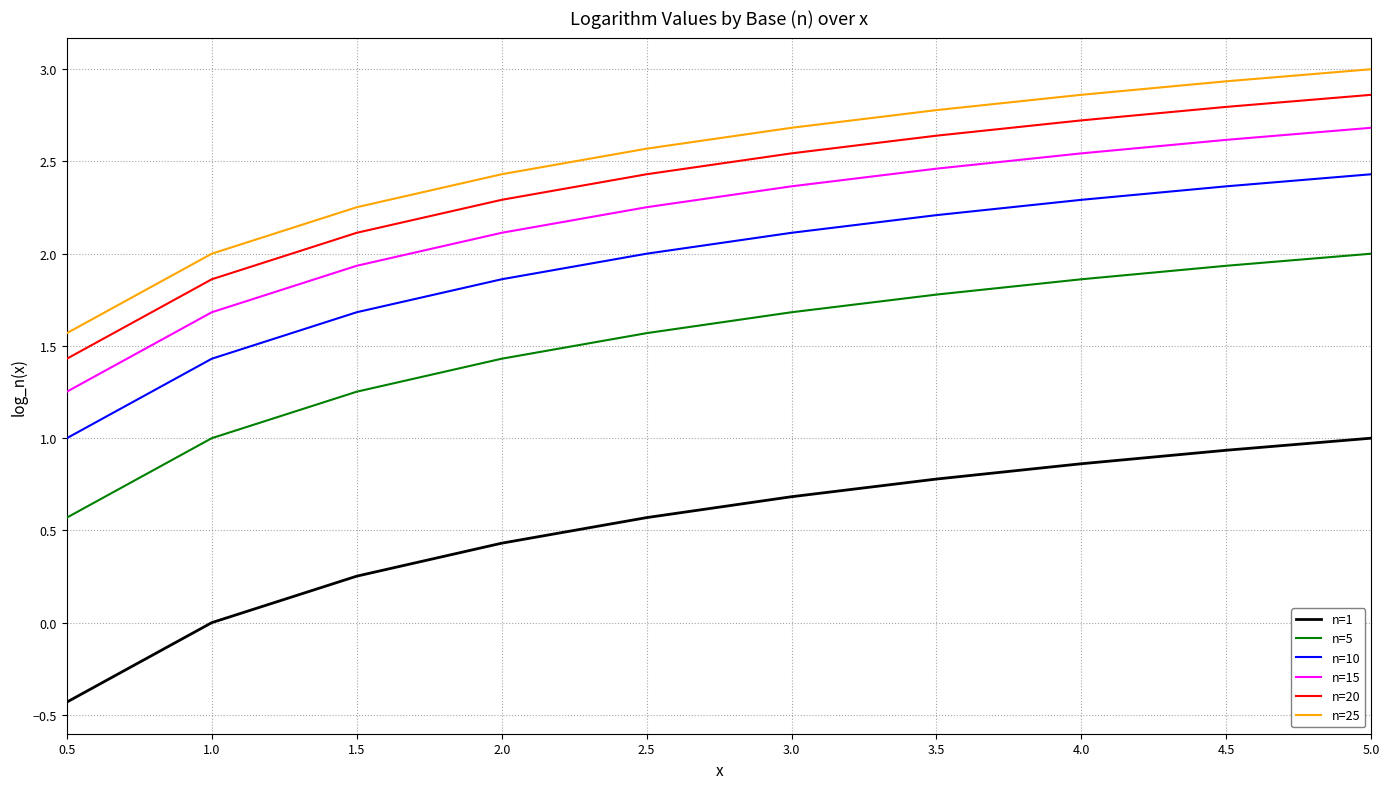

Count the number of data series in this chart.

6